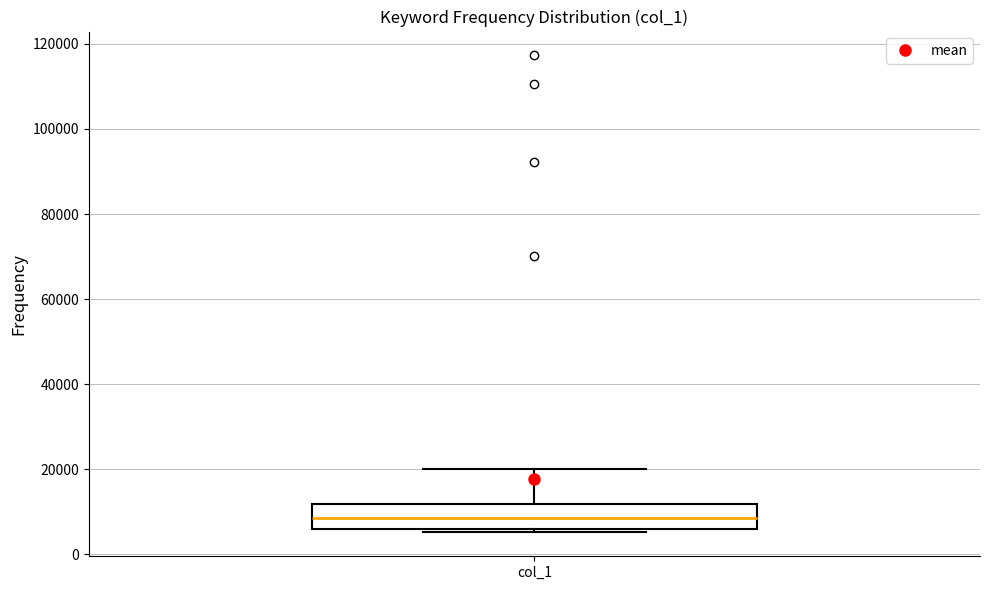

Where does the upper whisker of the box for col_1 end on the y-axis? The values are not printed on the chart, so give them approximately, as read against the axis.

20000